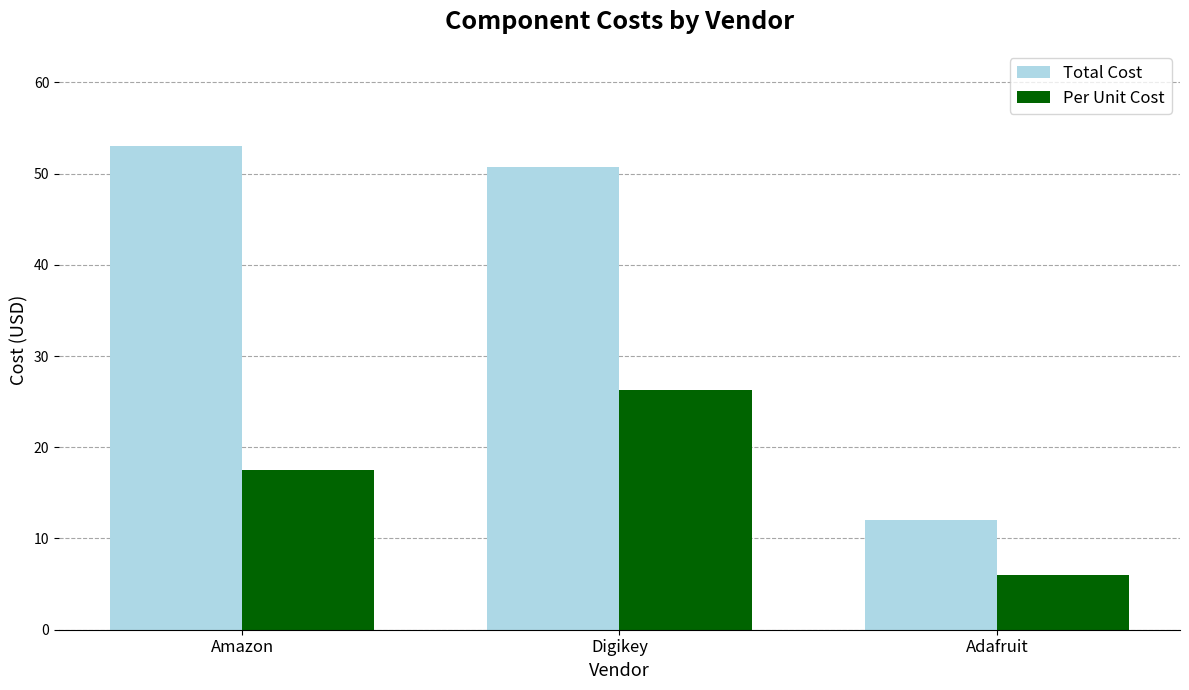

Is the value of Total Cost at Adafruit greater than the value of Per Unit Cost at Amazon?

No